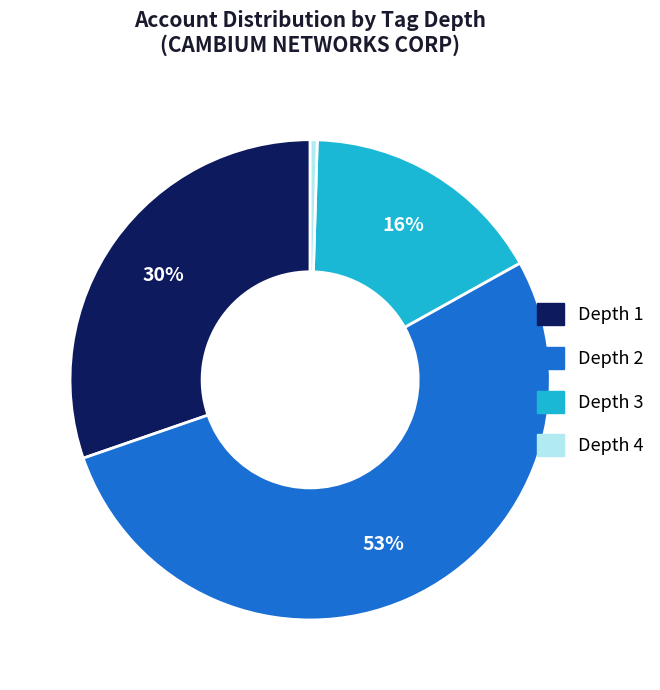

The Depth 2 slice represents 53% of the pie. True or false?

True